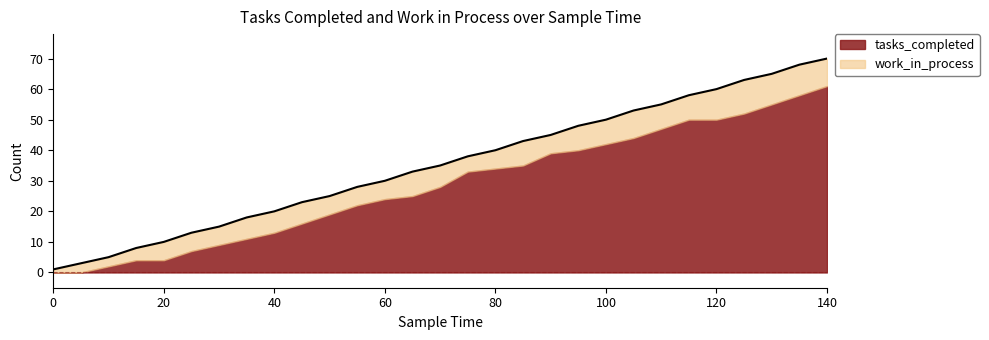

Reading left to right, extract all data points from this chart.

1	3	5	8	10	13	15	18	20	23	25	28	30	33	35	38	40	43	45	48	50	53	55	58	60	63	65	68	70